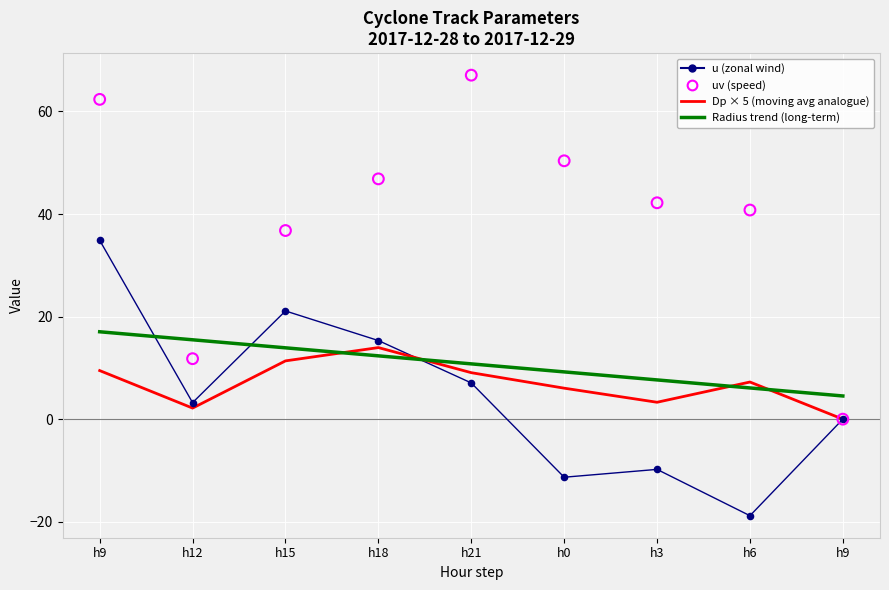

What are all the series names shown in the legend?

u (zonal wind), Dp × 5 (moving avg analogue), Radius trend (long-term), uv (speed)